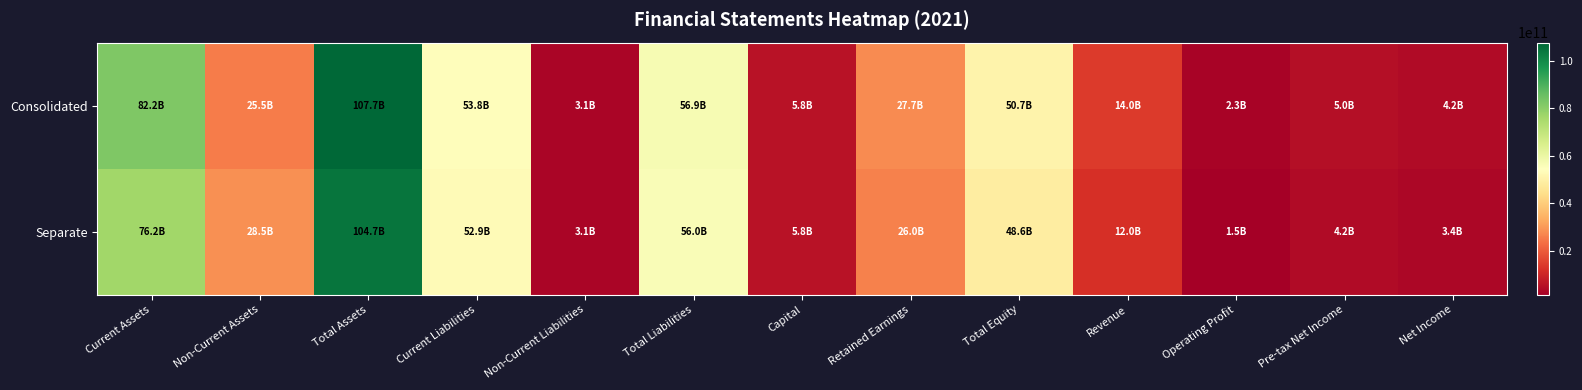

Reading right to left, extract all data points from this chart.

Consolidated: Net Income=4238990764	Pre-tax Net Income=5041102237	Operating Profit=2312626911	Revenue=14004227856	Total Equity=50725747023	Retained Earnings=27733911424	Capital=5756618500	Total Liabilities=56933313768	Non-Current Liabilities=3113000000	Current Liabilities=53820313768	Total Assets=107659060791	Non-Current Assets=25462323643	Current Assets=82196737148
Separate: Net Income=3390416637	Pre-tax Net Income=4199819825	Operating Profit=1465262513	Revenue=11971743471	Total Equity=48633137214	Retained Earnings=25978714857	Capital=5756618500	Total Liabilities=56042147759	Non-Current Liabilities=3113000000	Current Liabilities=52929147759	Total Assets=104675284973	Non-Current Assets=28511339305	Current Assets=76163945668